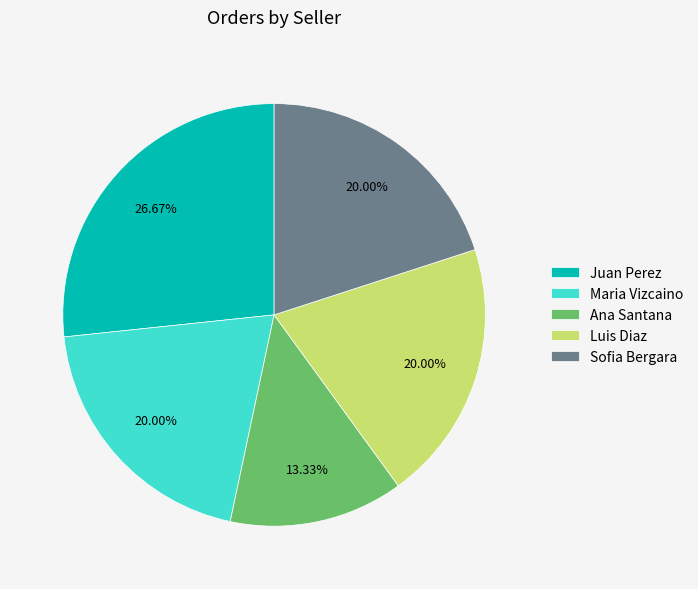

To the nearest percent, what portion does Sofia Bergara represent?

20%